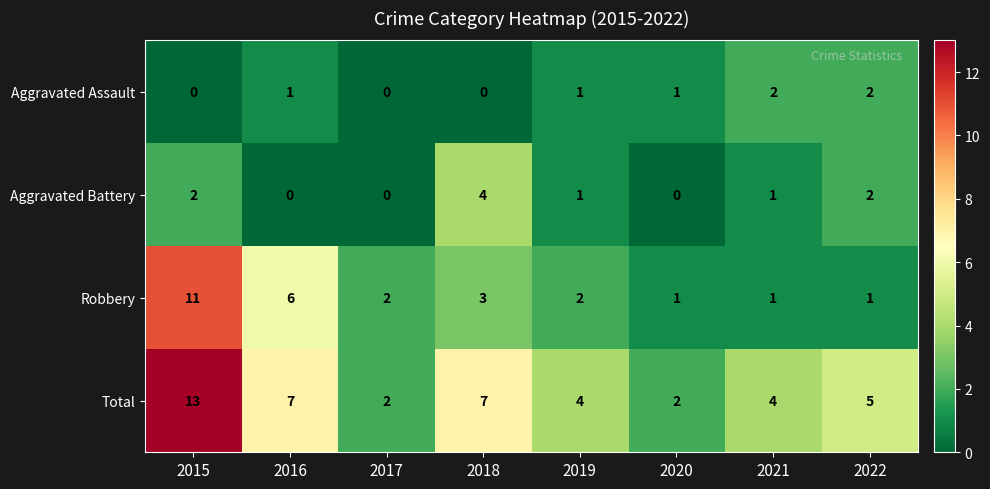

Which series has the widest spread of values?

Total